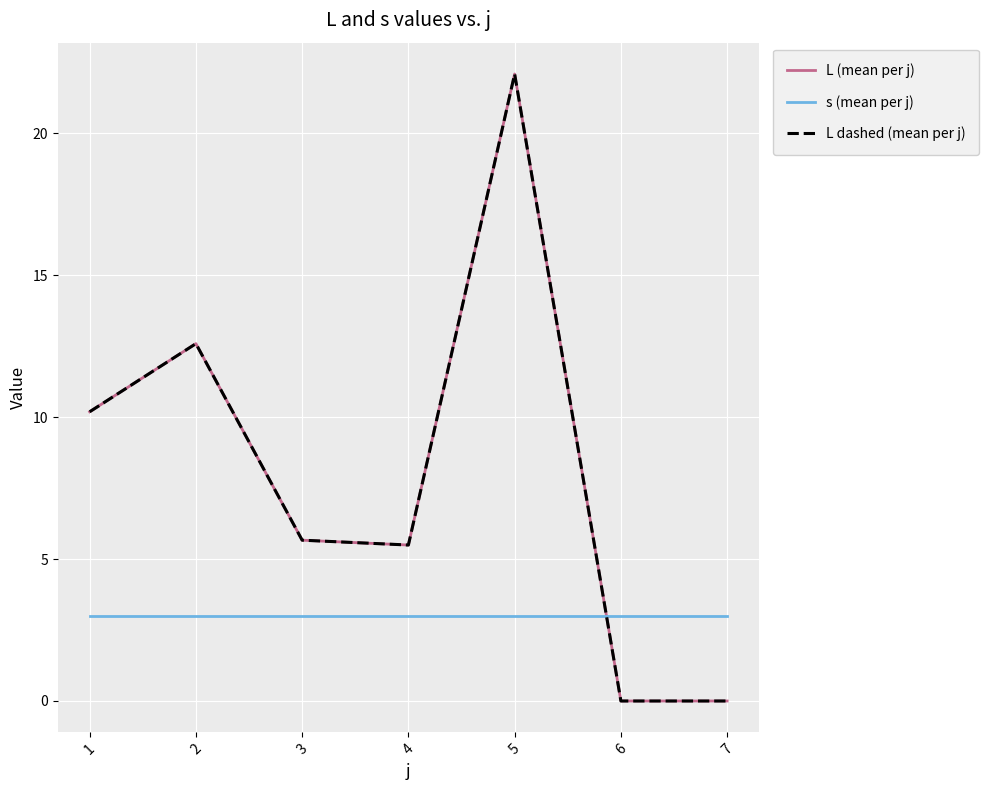

What is the difference between the highest and lowest values at 2?

9.6